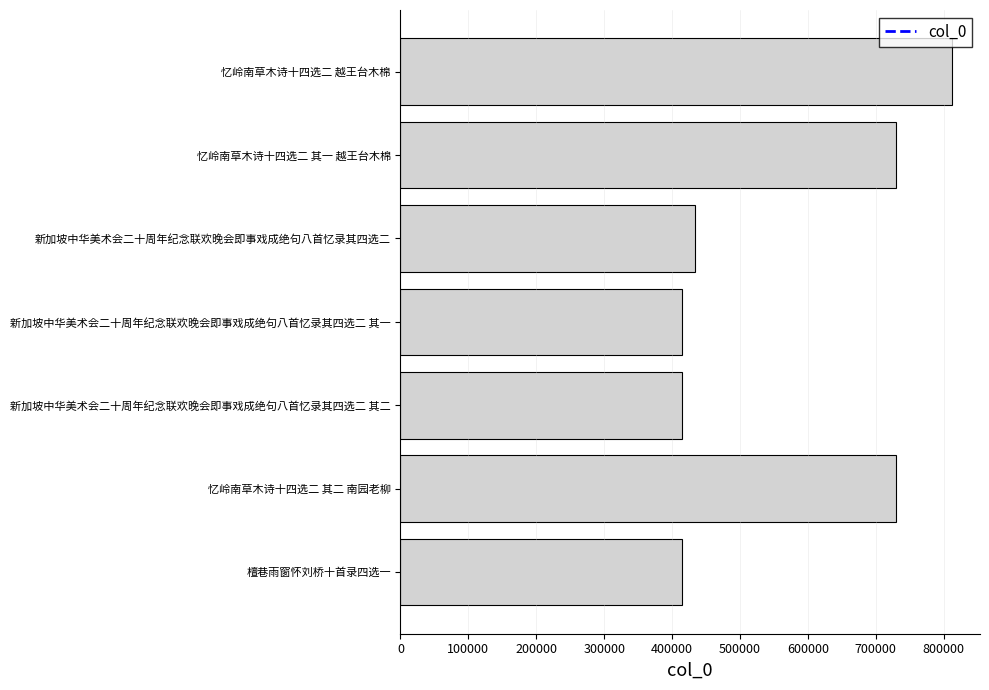

At which category does the chart reach its peak across all series?

忆岭南草木诗十四选二 越王台木棉